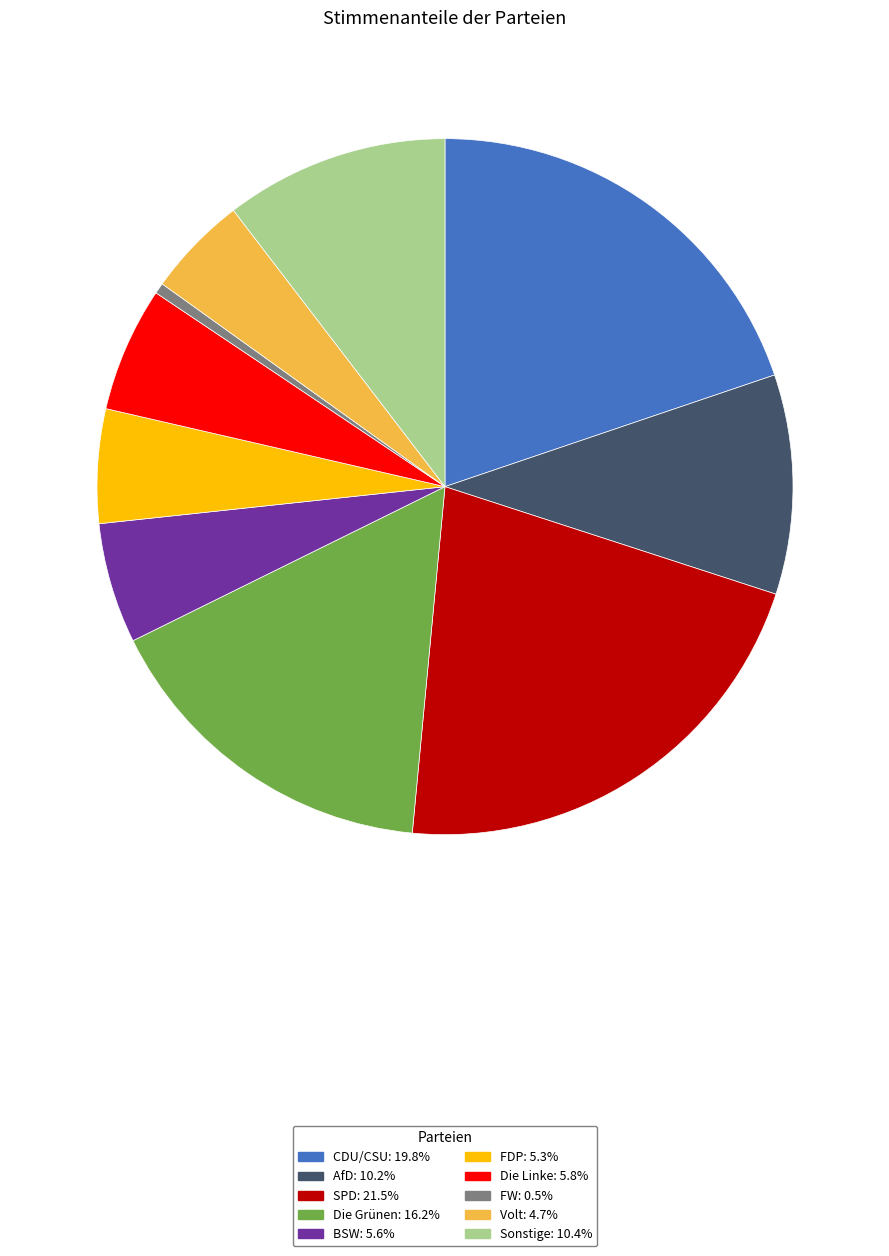

Do FW and Sonstige together represent more than half of the pie?

No